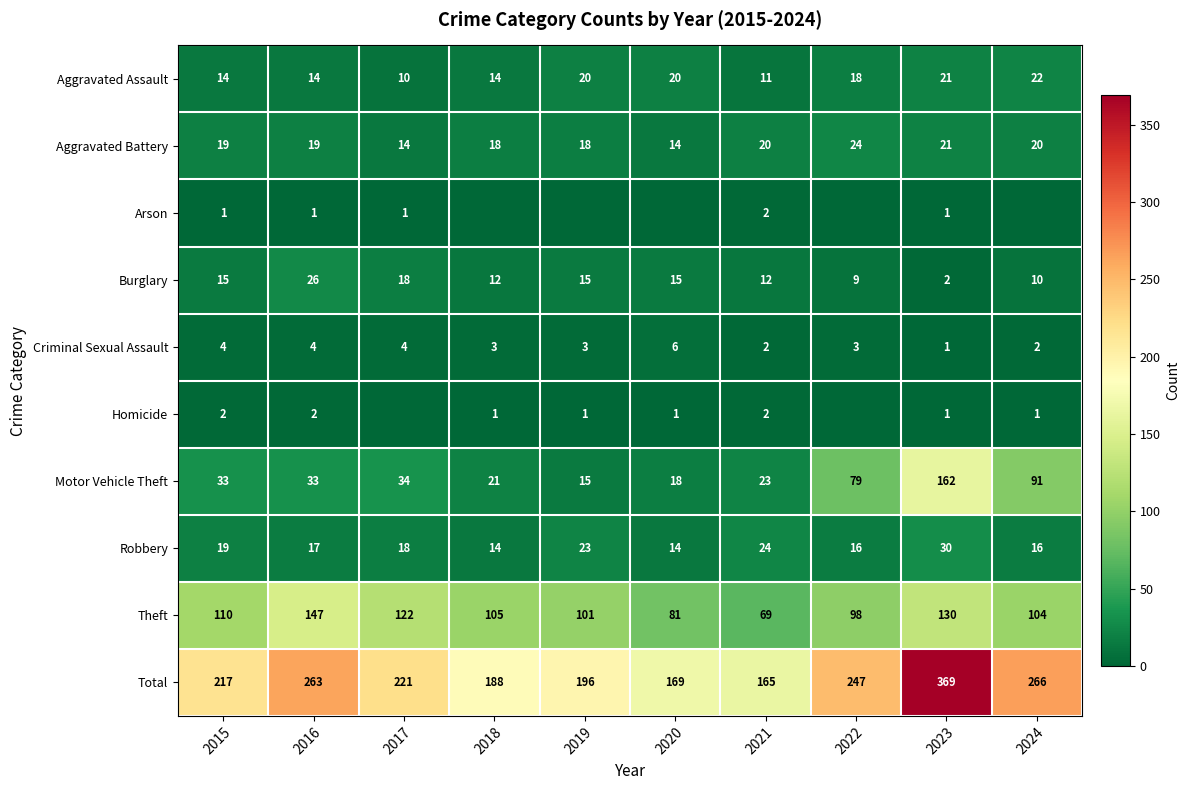

True or false: Total has a value of 59 at 2018.

False